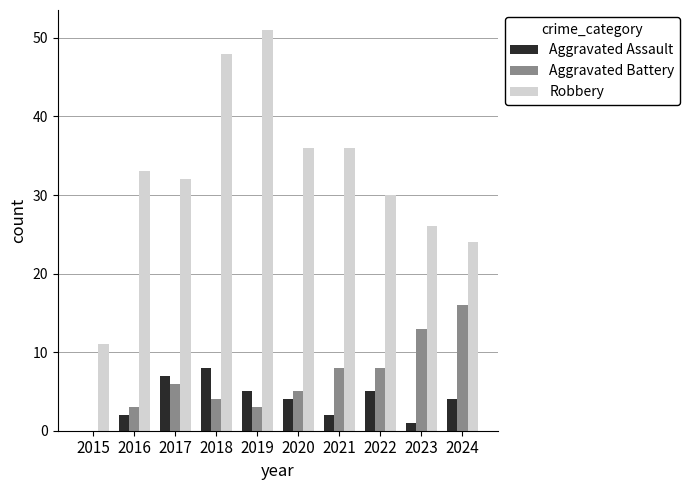

Count the number of categories in the chart.

10